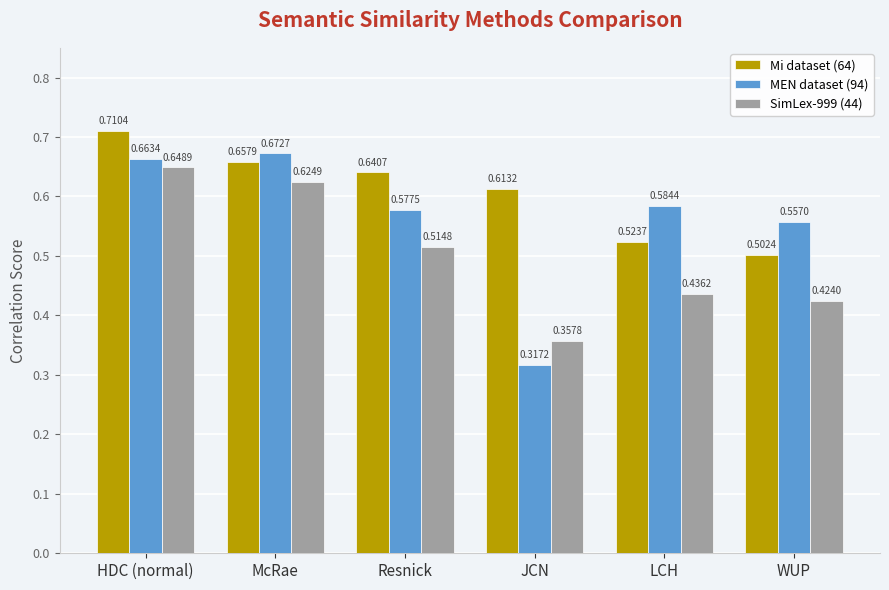

Which series has the widest spread of values?

MEN dataset (94)